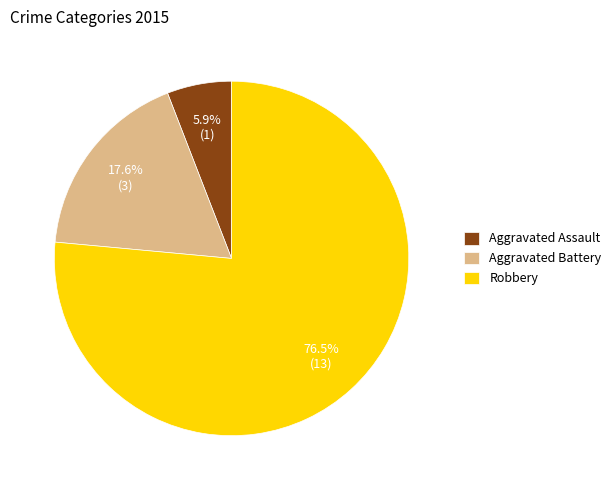

Which slice is the smallest?

Aggravated Assault